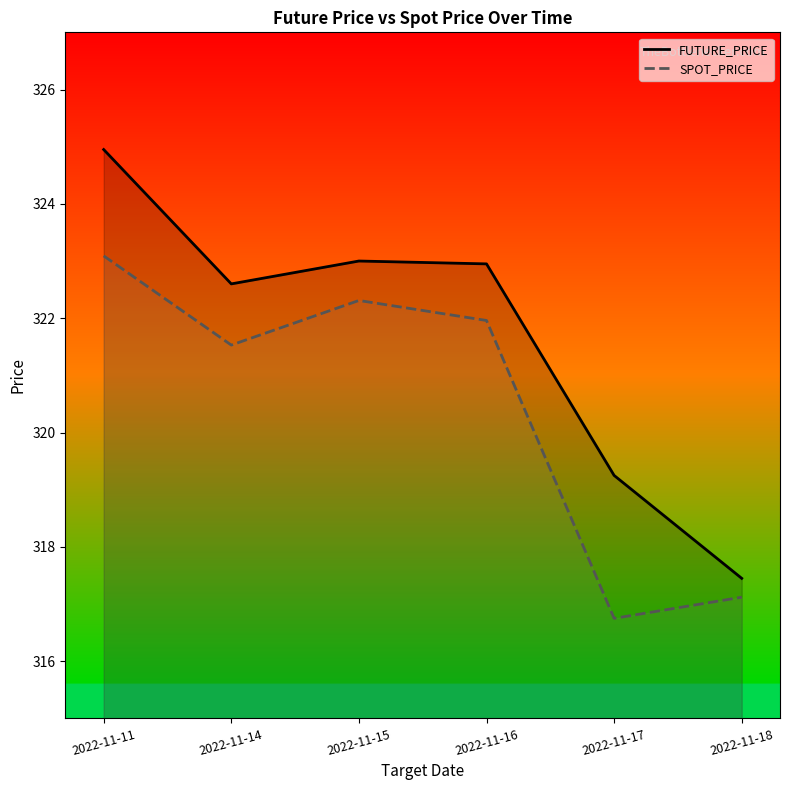

At how many categories does at least one series exceed 323?

1